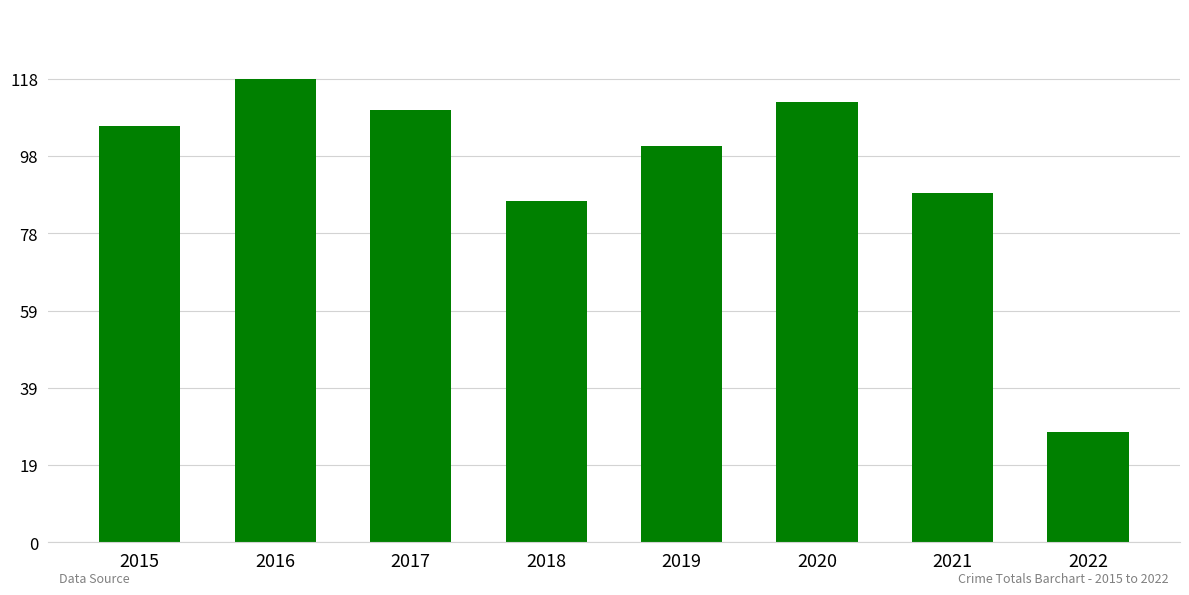

Reading left to right, transcribe all the data shown in this chart.

106	118	110	87	101	112	89	28